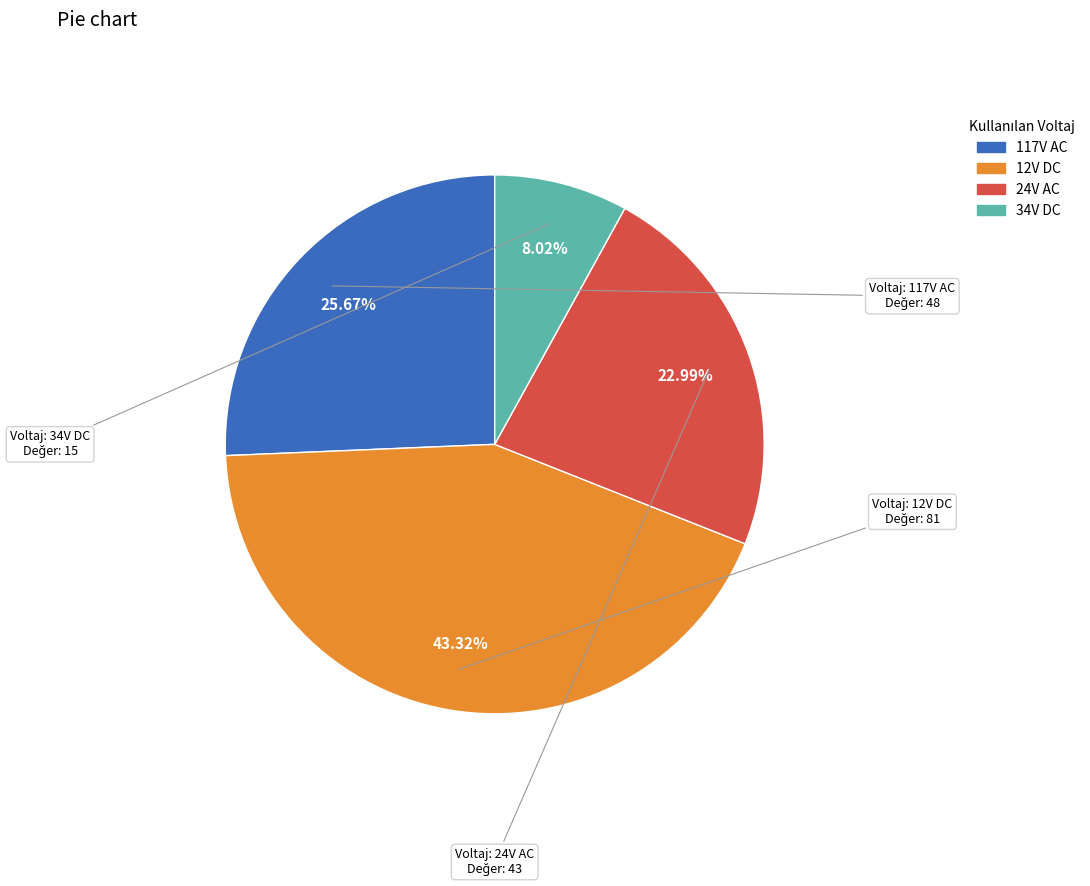

Does any single category account for the majority?

No